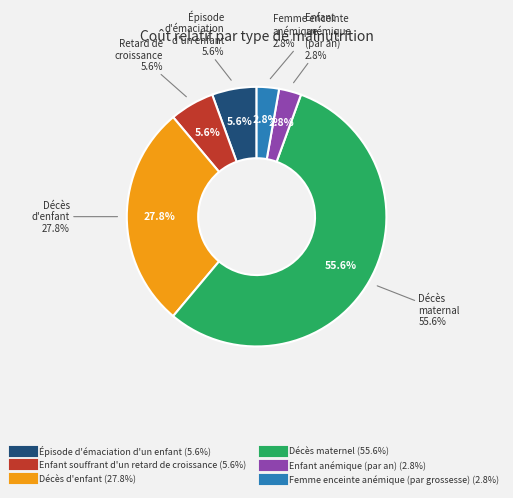

Which category has the smallest portion of the pie?

Enfant anémique (par an)